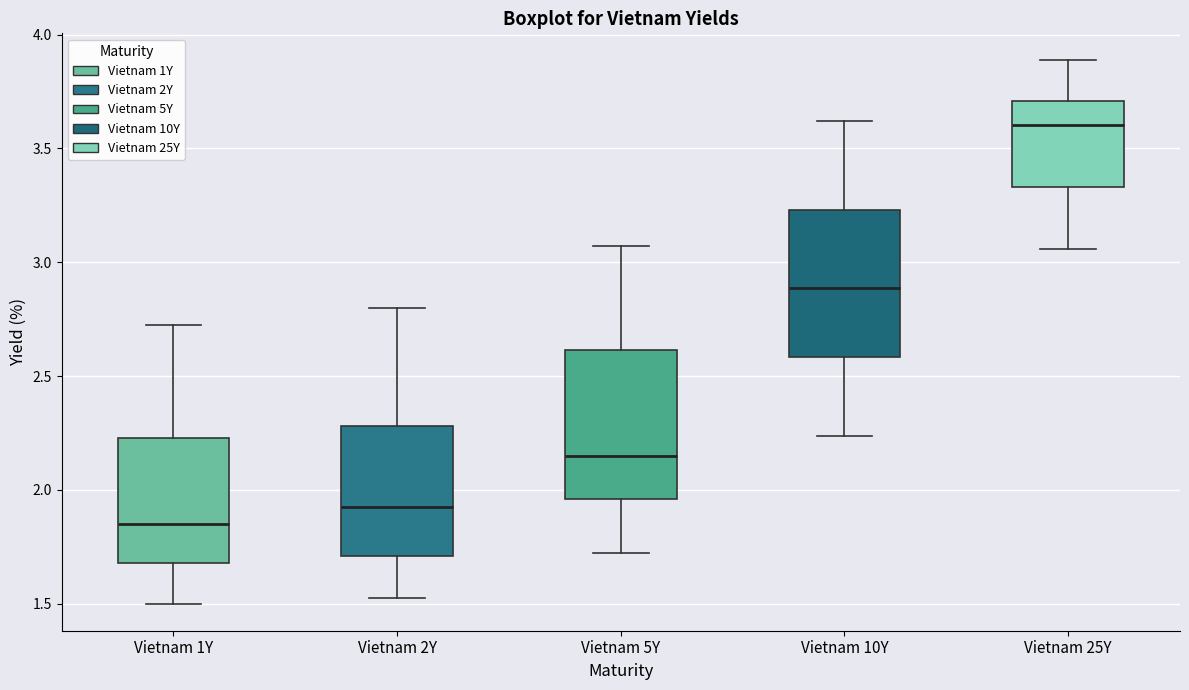

Reading left to right, read every box against the y-axis: the position of its median line, the range the box covers, and the ends of its whiskers. The values are not printed on the chart, so give them approximately, as read against the axis.

Vietnam 1Y: median 1.85, box 1.70 to 2.25, whiskers 1.50 to 2.70
Vietnam 2Y: median 1.95, box 1.70 to 2.30, whiskers 1.55 to 2.80
Vietnam 5Y: median 2.15, box 1.95 to 2.60, whiskers 1.70 to 3.05
Vietnam 10Y: median 2.90, box 2.60 to 3.25, whiskers 2.25 to 3.60
Vietnam 25Y: median 3.60, box 3.35 to 3.70, whiskers 3.05 to 3.90